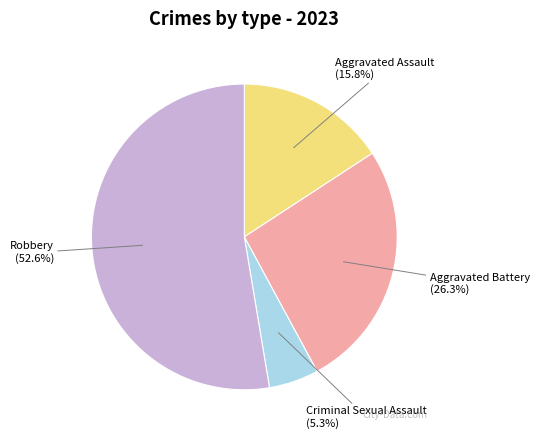

Which slice is the smallest?

Criminal Sexual Assault